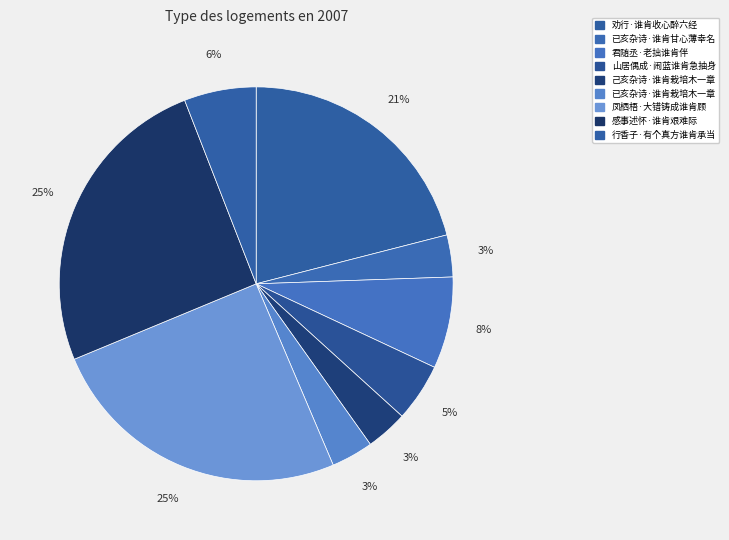

Count the number of slices in the pie.

9